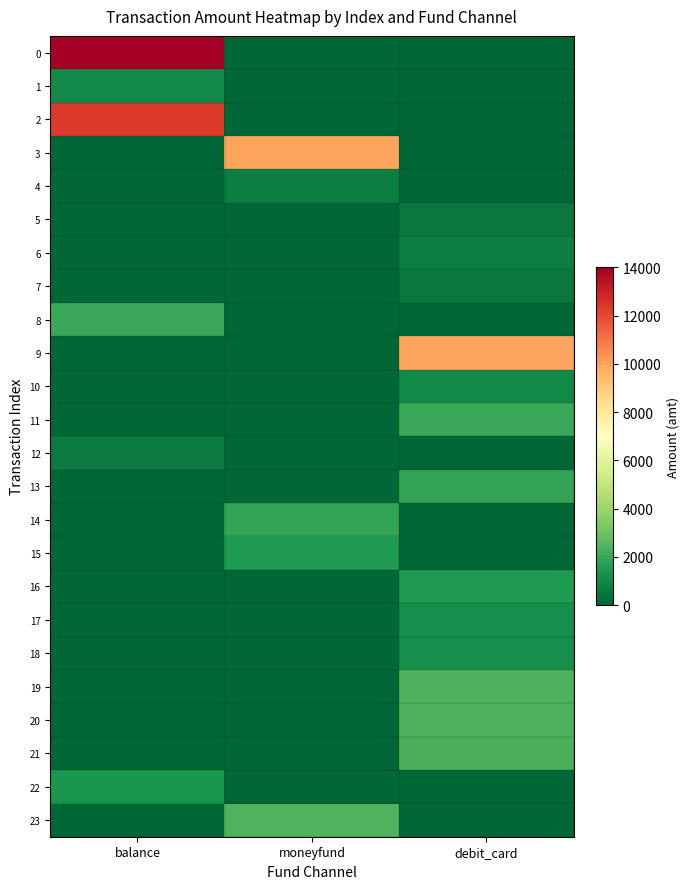

Reading left to right, what are all the values shown in this chart?

0: balance=14000.0	moneyfund=0.0	debit_card=0.0
1: balance=1000.0	moneyfund=0.0	debit_card=0.0
2: balance=12350.0	moneyfund=0.0	debit_card=0.0
3: balance=0.0	moneyfund=10000.0	debit_card=0.0
4: balance=0.0	moneyfund=710.0	debit_card=0.0
5: balance=0.0	moneyfund=0.0	debit_card=500.0
6: balance=0.0	moneyfund=0.0	debit_card=699.0
7: balance=0.0	moneyfund=0.0	debit_card=500.0
8: balance=2000.0	moneyfund=0.0	debit_card=0.0
9: balance=0.0	moneyfund=0.0	debit_card=10000.0
10: balance=0.0	moneyfund=0.0	debit_card=990.0
11: balance=0.0	moneyfund=0.0	debit_card=2000.0
12: balance=593.0	moneyfund=0.0	debit_card=0.0
13: balance=0.0	moneyfund=0.0	debit_card=1900.0
14: balance=0.0	moneyfund=1900.0	debit_card=0.0
15: balance=0.0	moneyfund=1500.0	debit_card=0.0
16: balance=0.0	moneyfund=0.0	debit_card=1500.0
17: balance=0.0	moneyfund=0.0	debit_card=1200.0
18: balance=0.0	moneyfund=0.0	debit_card=1200.0
19: balance=0.0	moneyfund=0.0	debit_card=2400.0
20: balance=0.0	moneyfund=0.0	debit_card=2400.0
21: balance=0.0	moneyfund=0.0	debit_card=2318.0
22: balance=1388.1	moneyfund=0.0	debit_card=0.0
23: balance=0.0	moneyfund=2460.0	debit_card=0.0